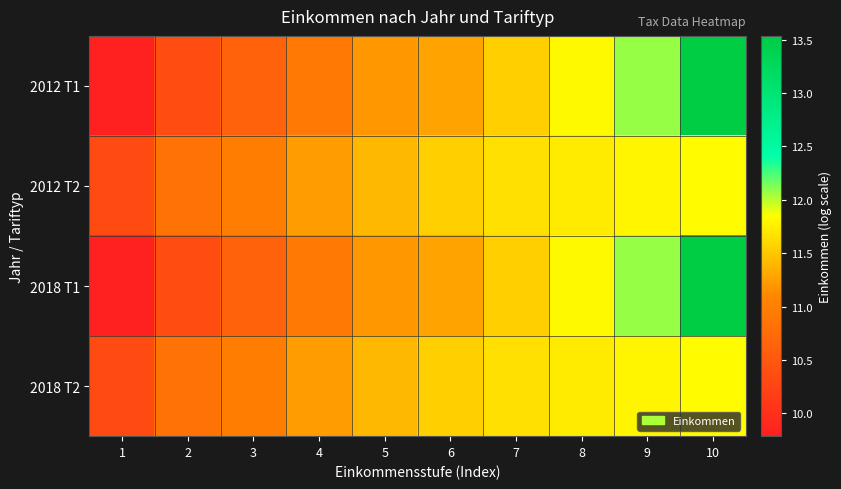

List the series in order of their peak value, highest first.

2012 T1, 2018 T1, 2012 T2, 2018 T2